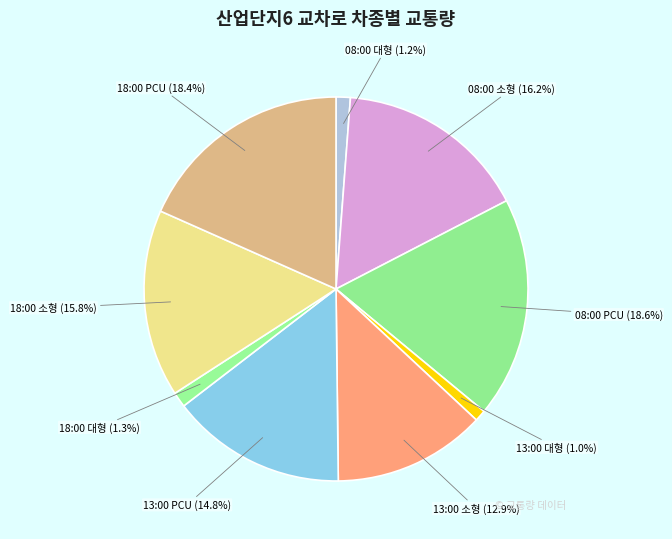

Is there a majority slice in this chart?

No